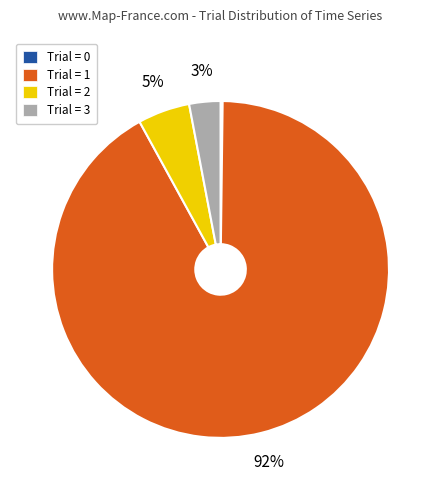

Approximately how many times larger is the value at Trial = 1 compared to Trial = 3?

30.7